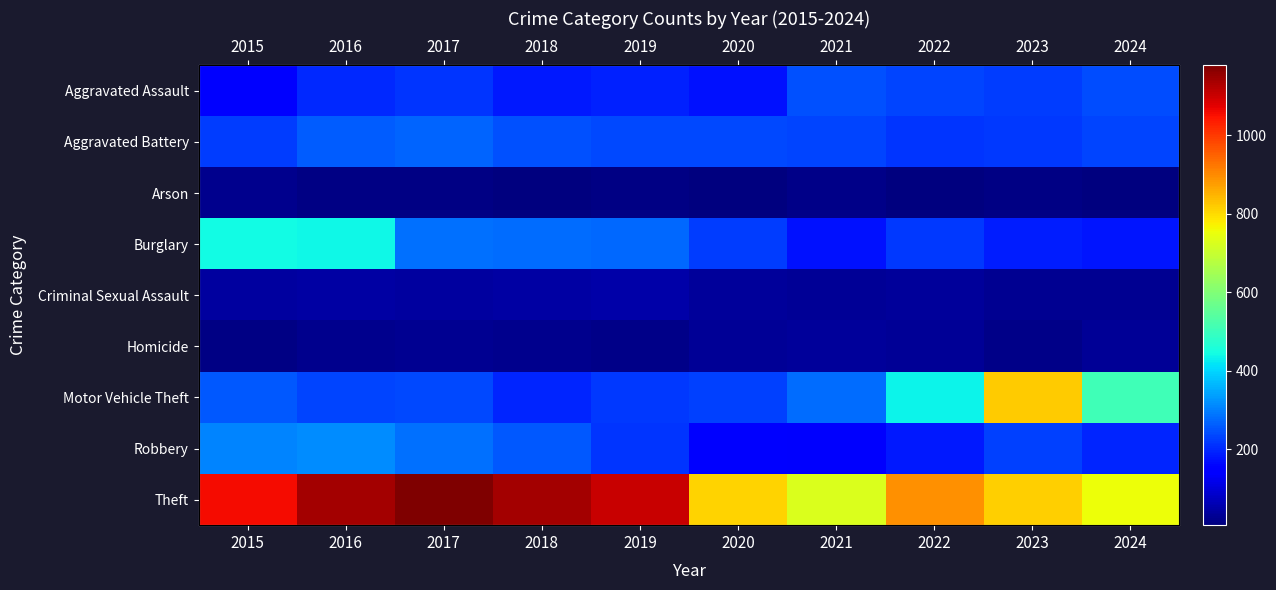

What is the spread (max minus min) of values at 2017?

1166